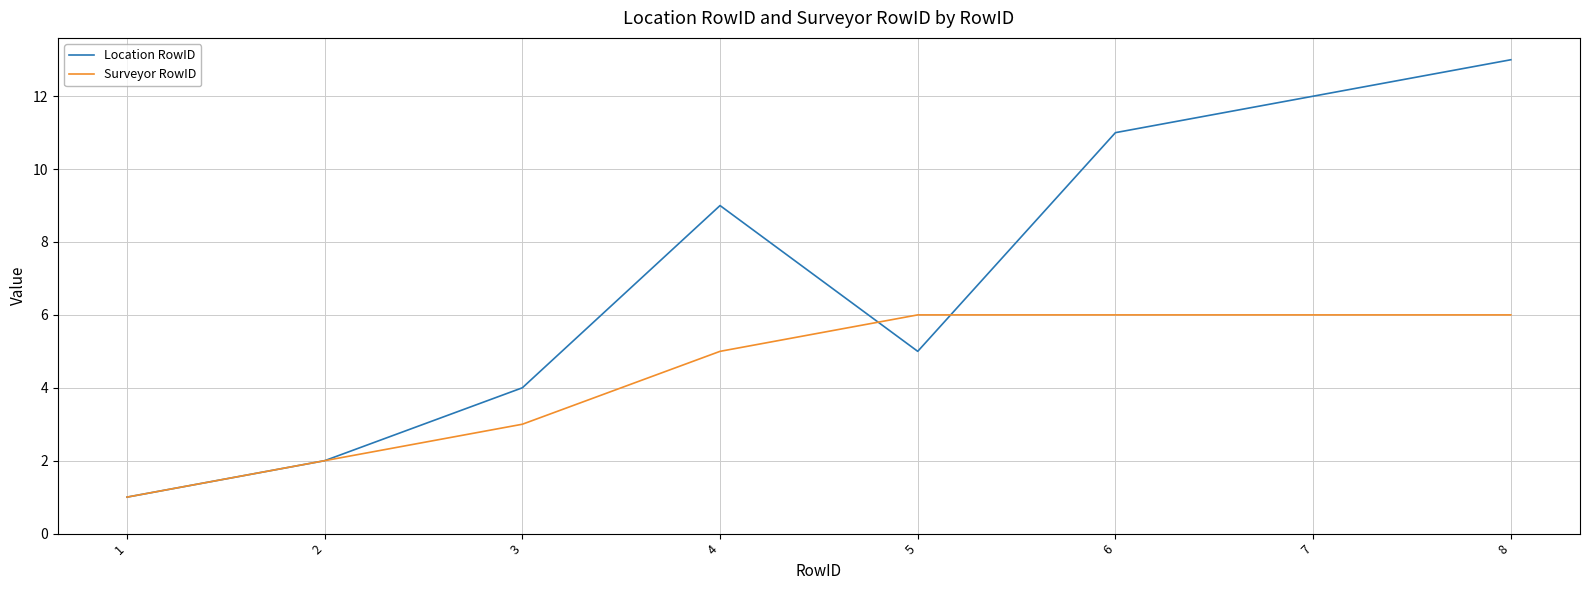

At which label does Location RowID reach its minimum?

1